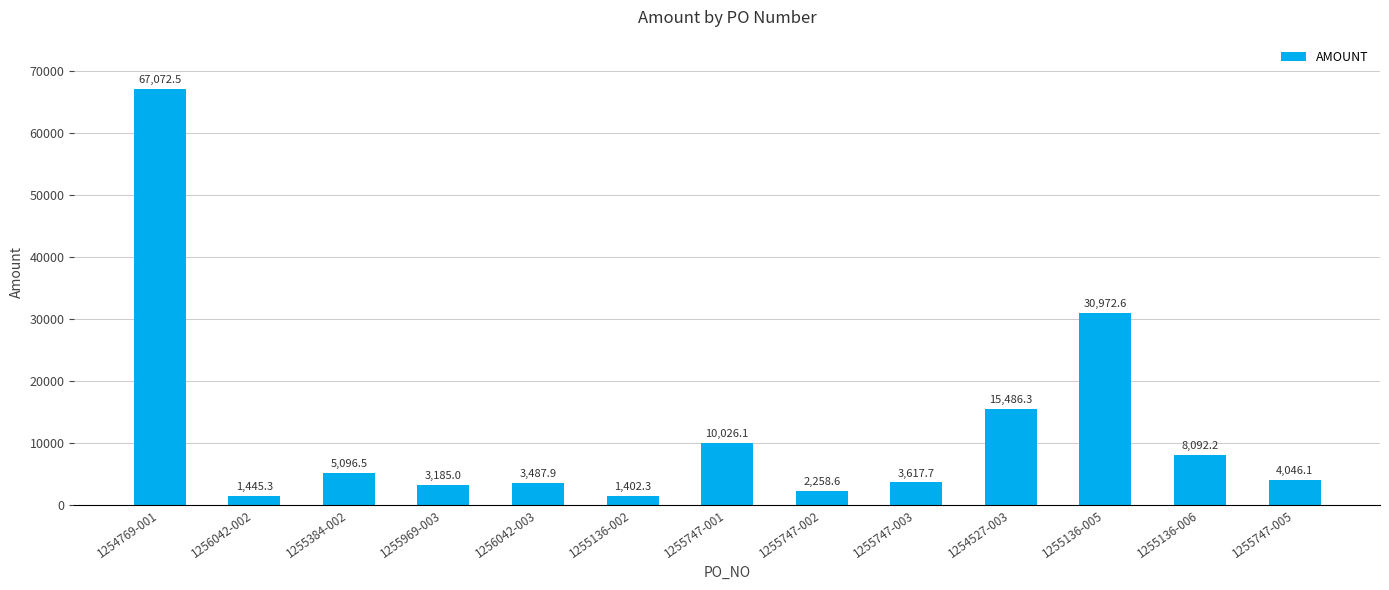

Which has a higher value, 1254769-001 or 1255136-005?

1254769-001